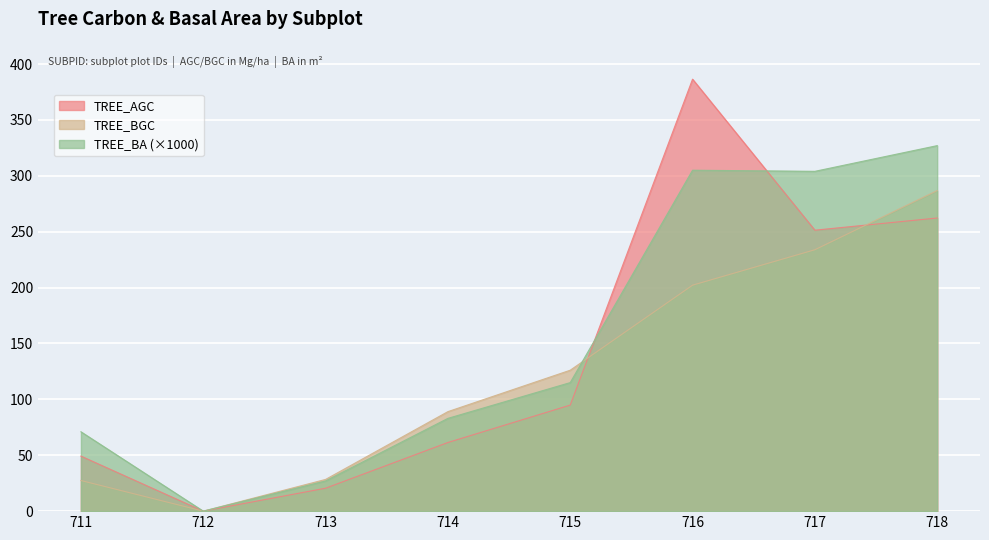

What is the value of the TREE_BA point at the 6th from the left?

305.0